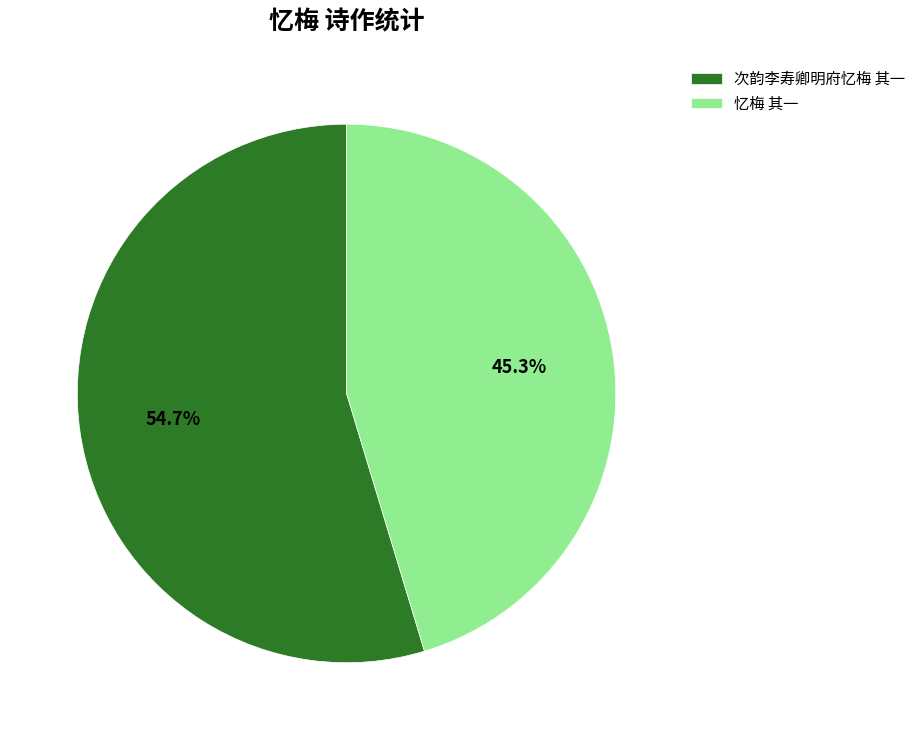

To the nearest percent, what portion does 忆梅 其一 represent?

45%